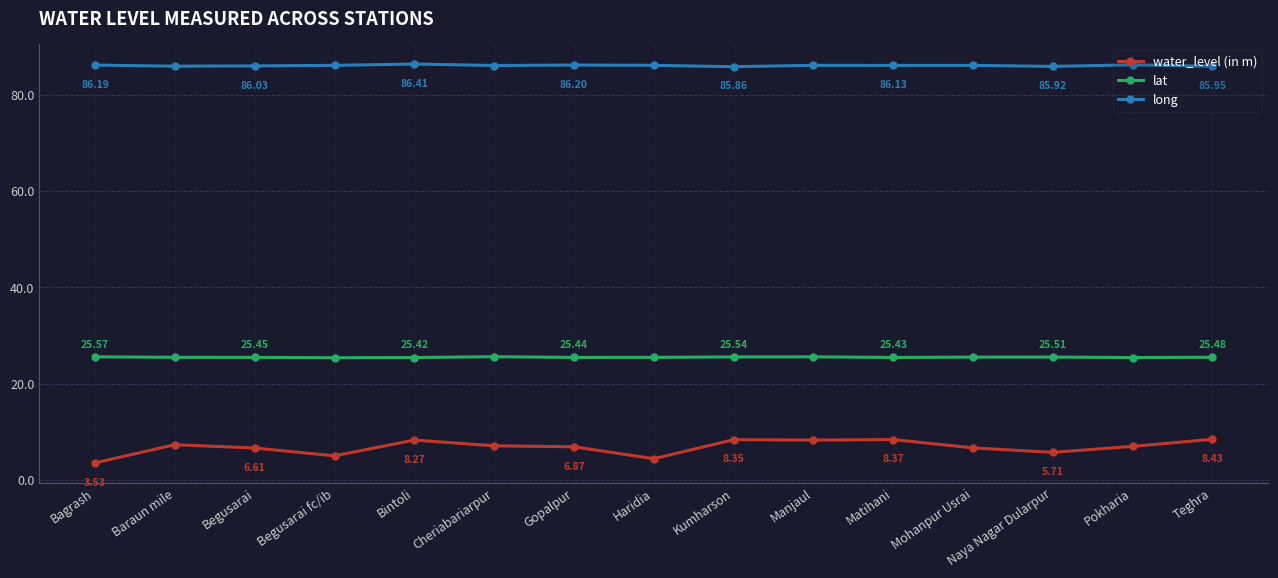

In water_level (in m), how many points are lower than both neighbors (excluding endpoints)?

4